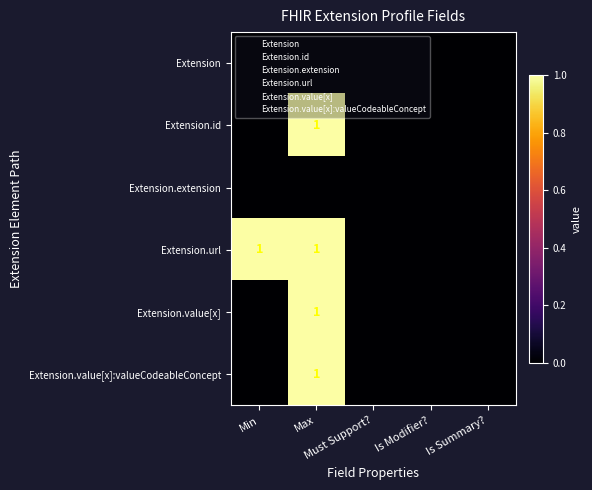

Which series has the largest range (max minus min)?

Extension.id